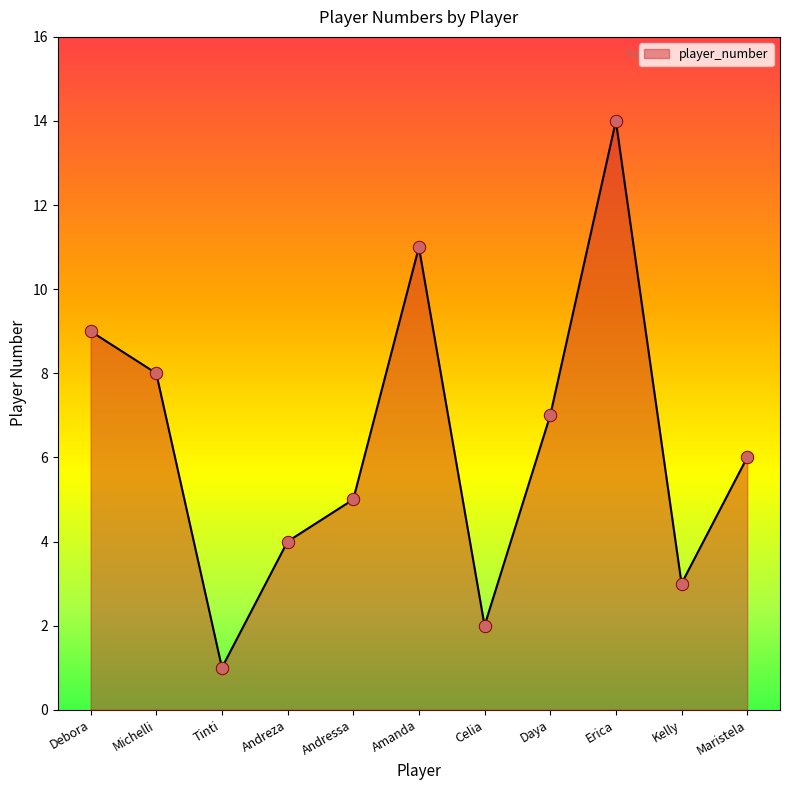

Which has a higher value, Amanda or Erica?

Erica